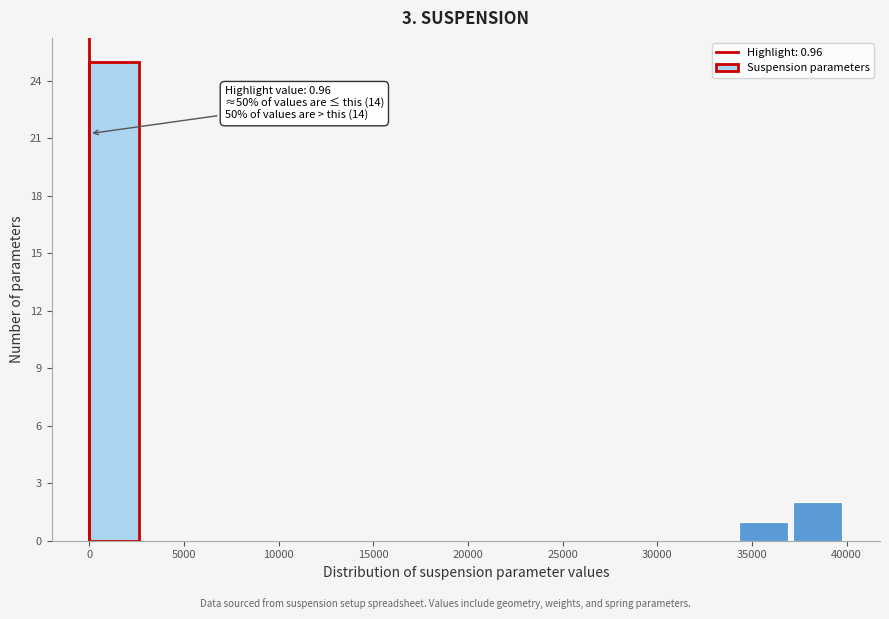

Which range on the x-axis has the tallest bar?

0 to 3000